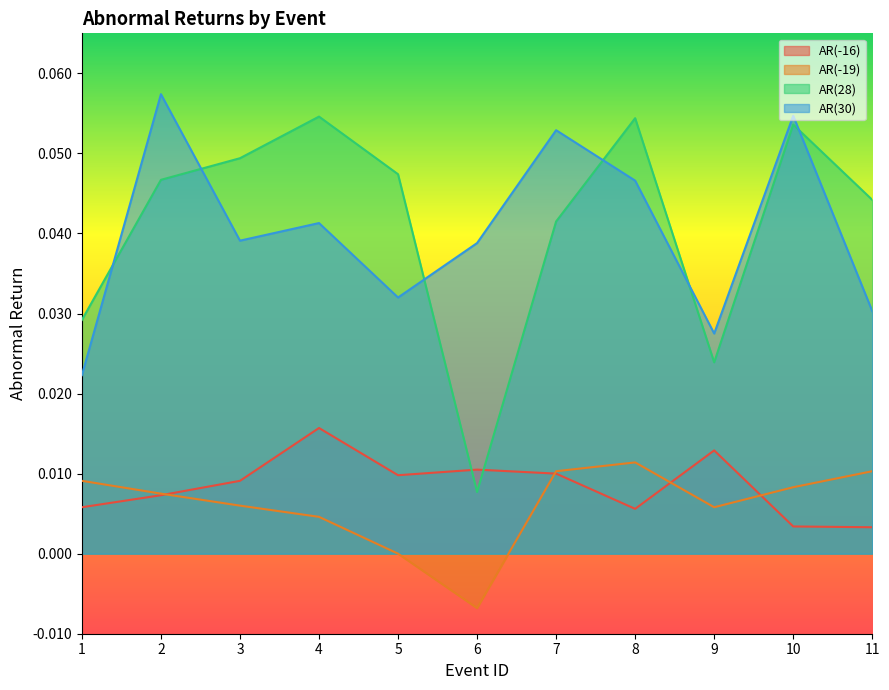

At which label is AR(30) closest to 0?

1